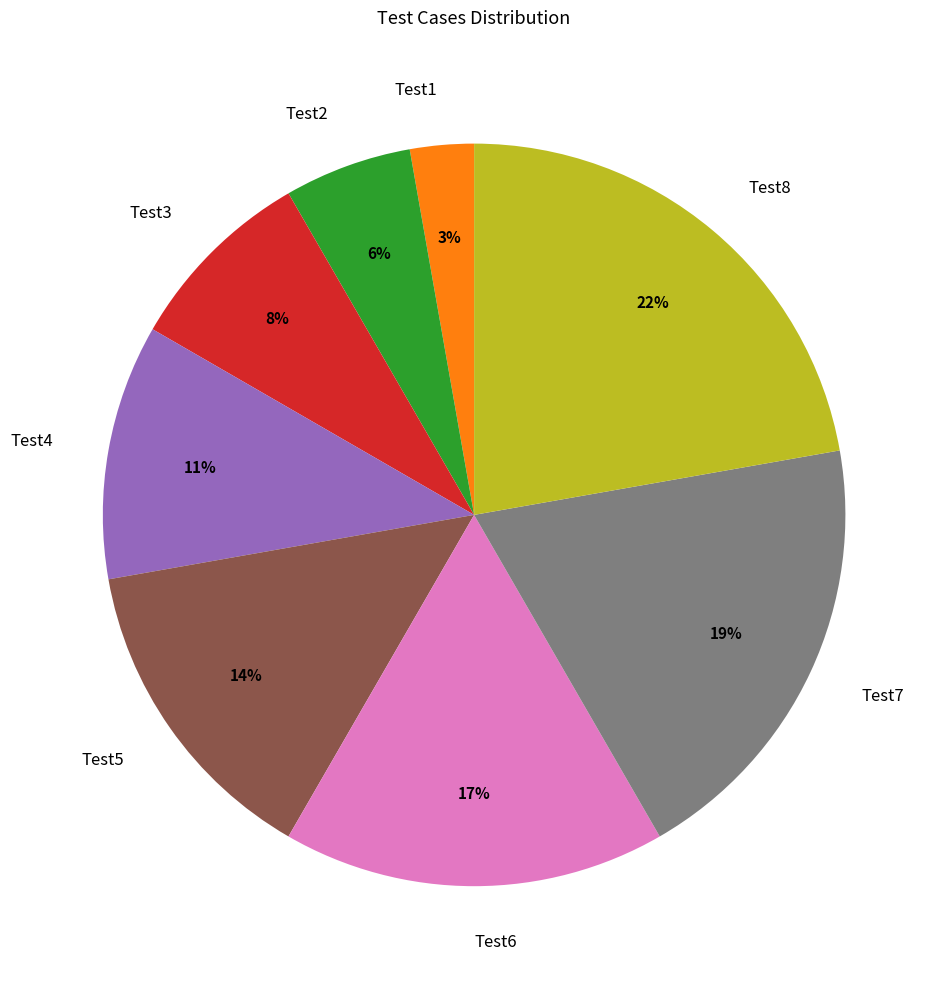

Do Test7 and Test5 together represent more than half of the pie?

No